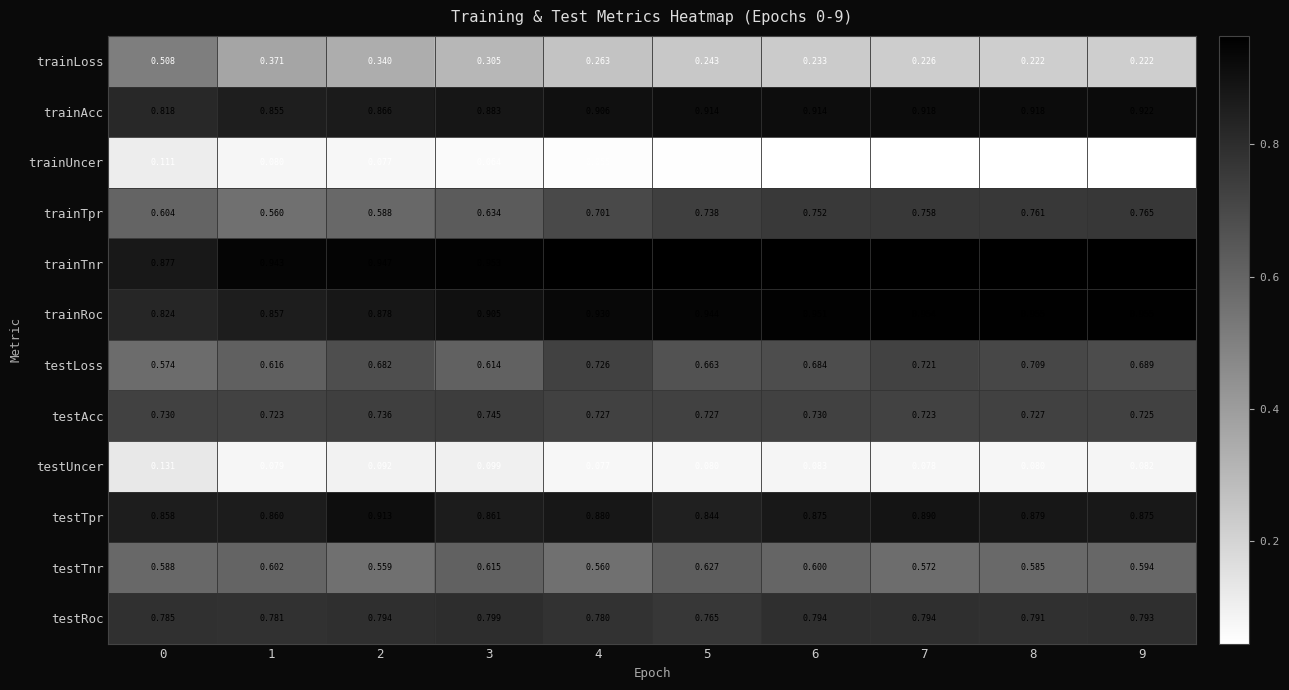

Is the value of testRoc at 9 greater than the value of trainAcc at 6?

No